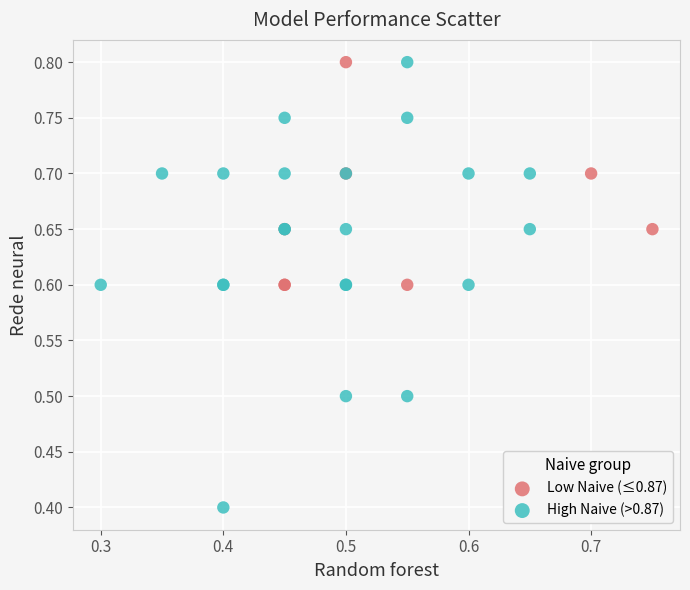

Which series contains the lowest Y value?

High Naive (>0.87)